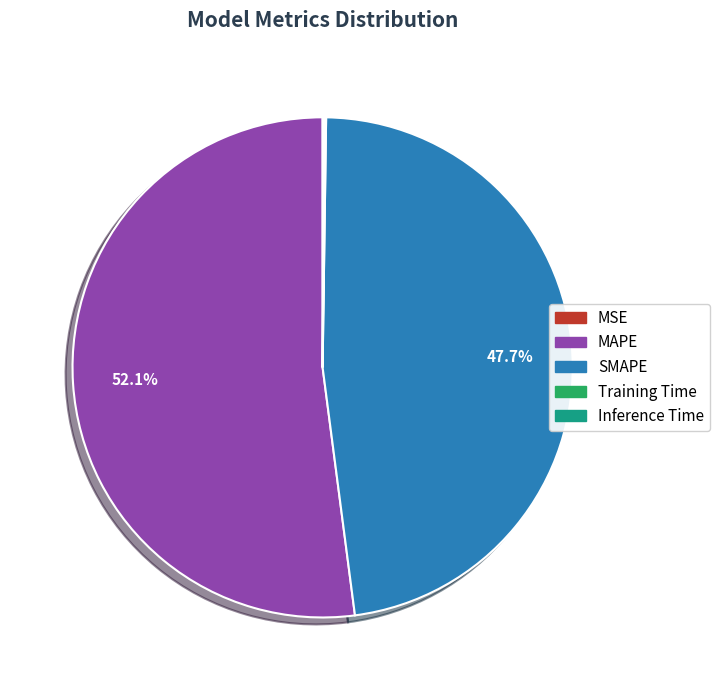

Which category has the biggest portion of the pie?

MAPE